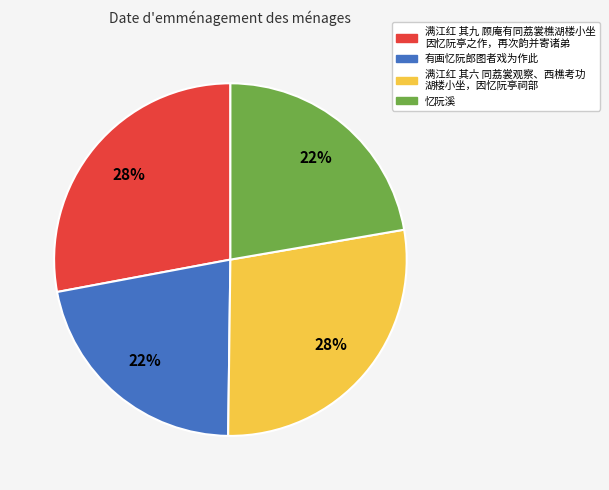

How many segments does this pie chart have?

4